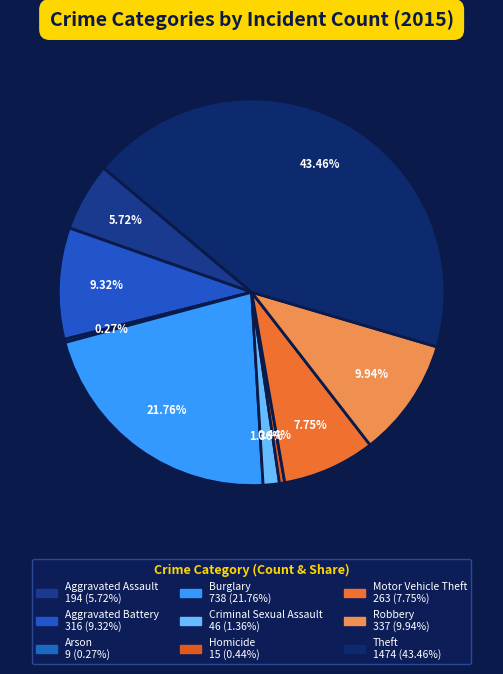

Is it true that Homicide is 1% of the pie?

False